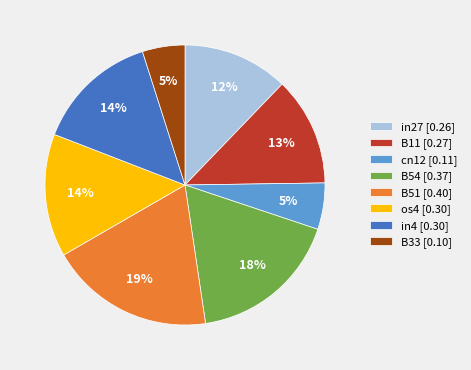

To the nearest percent, what is the difference between the in4 [0.30] and B33 [0.10] slice percentages?

9%